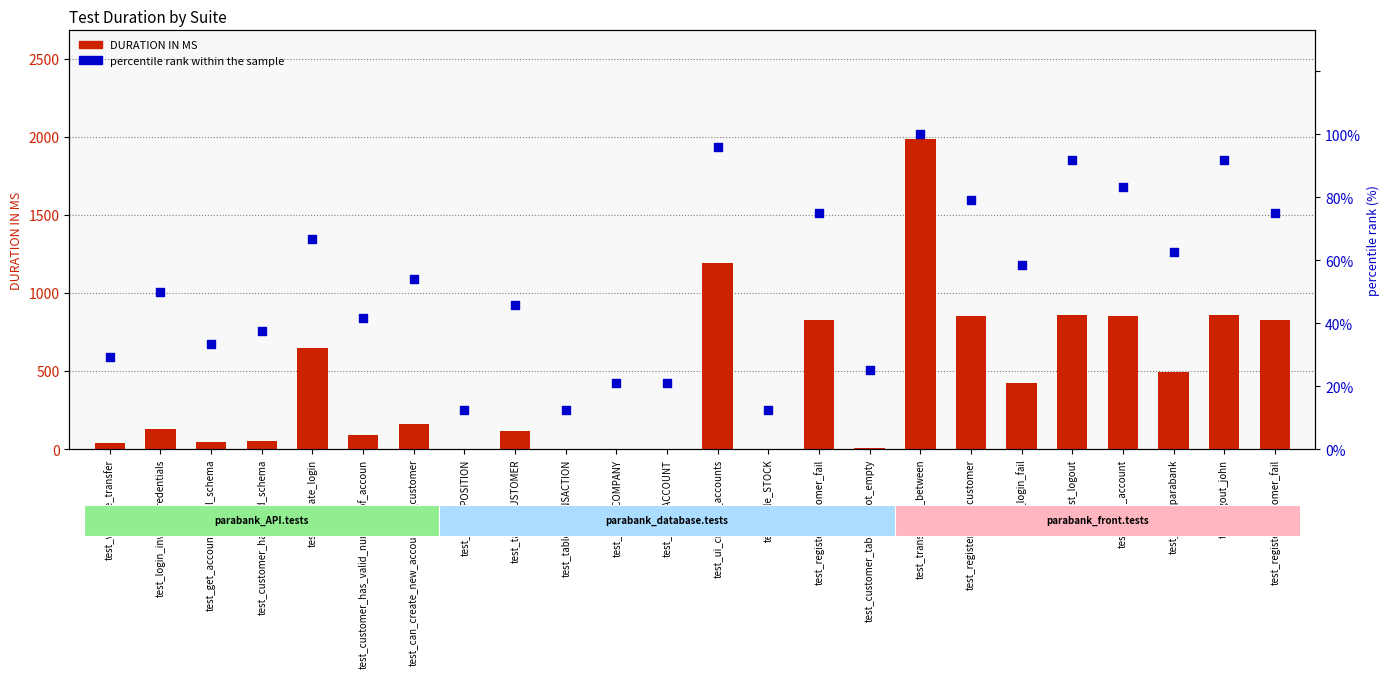

At which category is the sum across all series the highest?

test_transaction_between